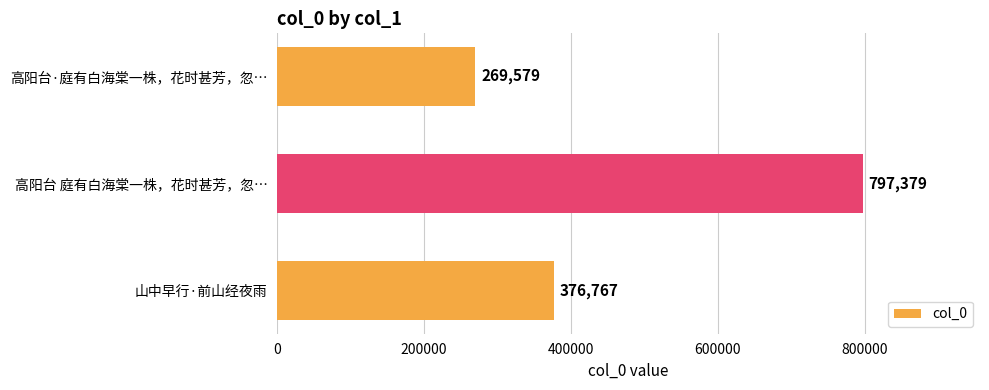

Rank the categories by value from highest to lowest.

高阳台 庭有白海棠一株，花时甚芳，忽…, 山中早行·前山经夜雨, 高阳台·庭有白海棠一株，花时甚芳，忽…